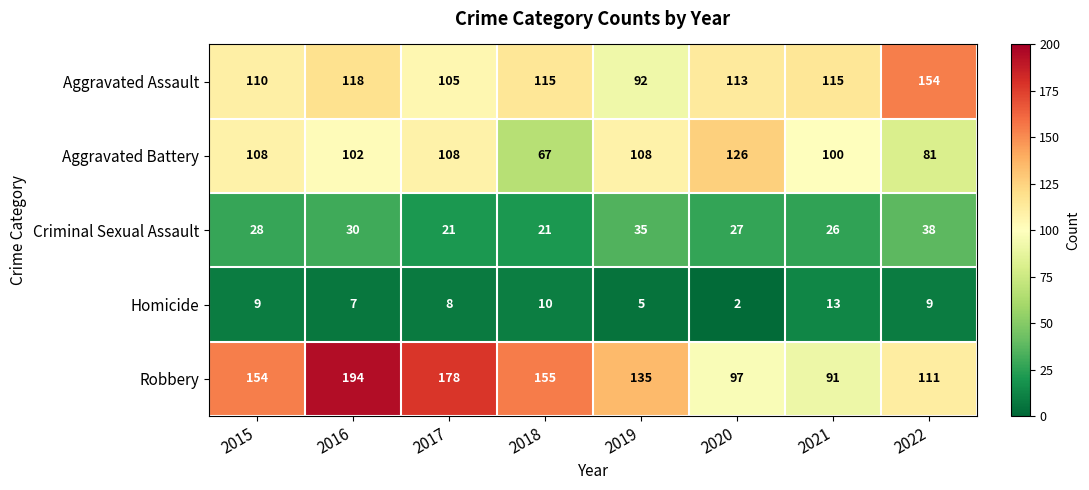

How many series are shown in this chart?

5